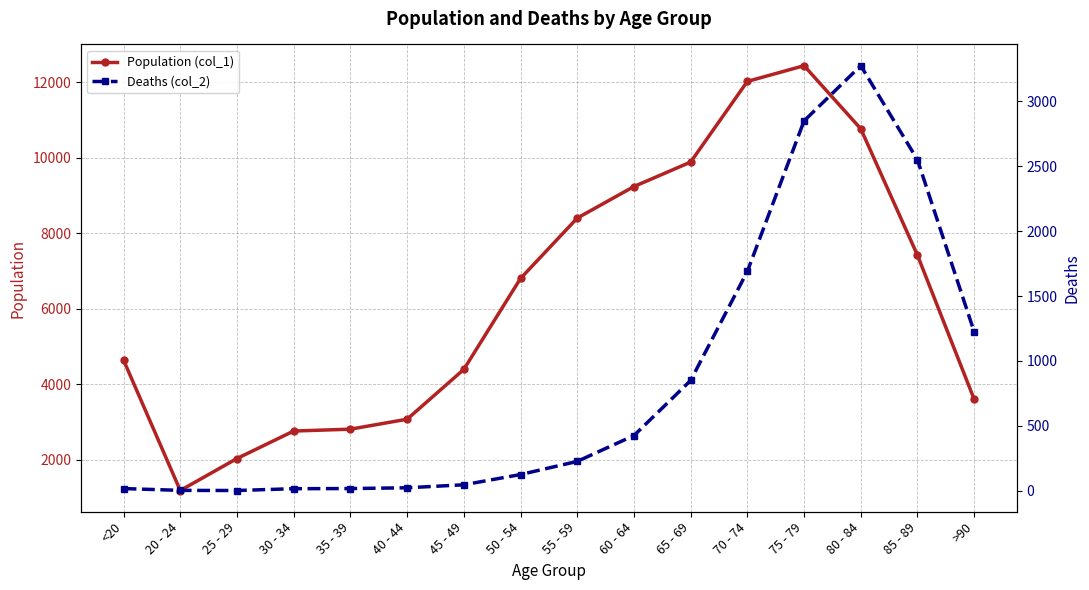

Is the value of Deaths (col_2) at 80 - 84 greater than the value of Population (col_1) at 75 - 79?

No